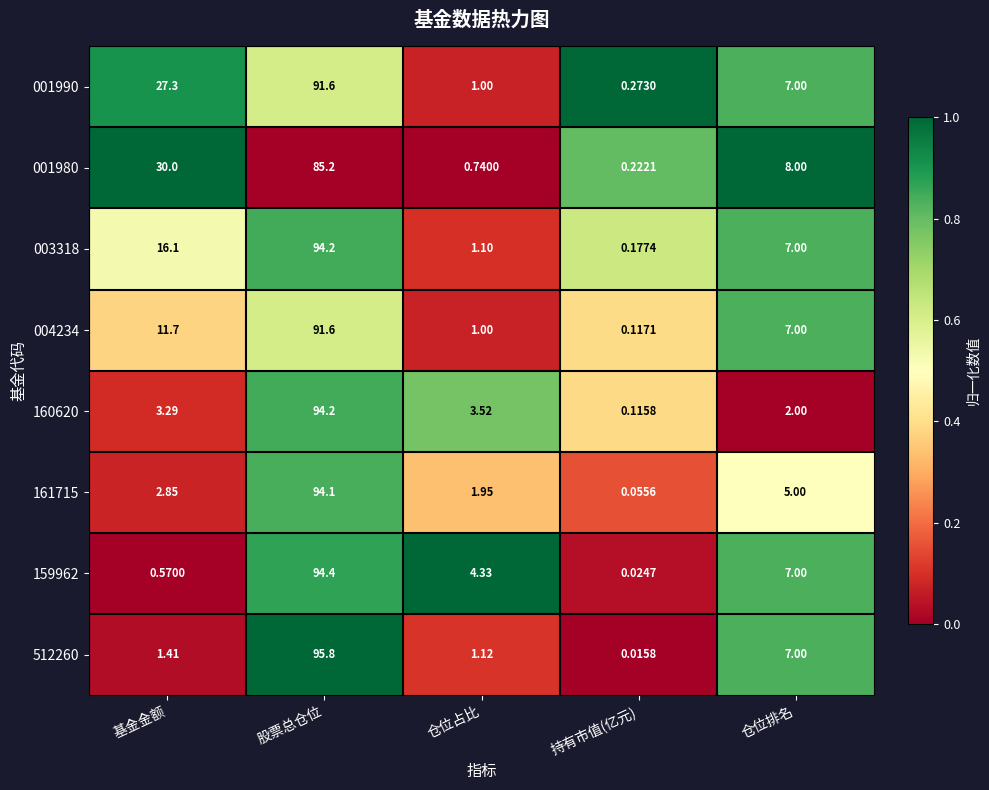

Count the number of categories in the chart.

5